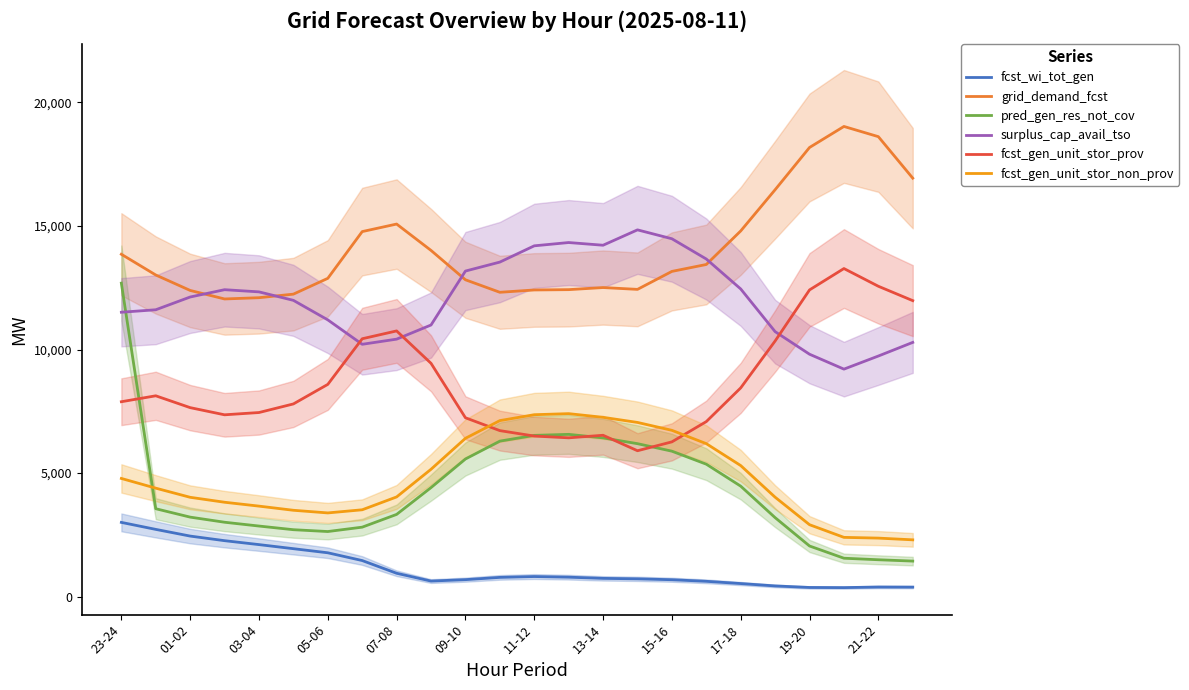

What are all the series names shown in the legend?

fcst_wi_tot_gen, grid_demand_fcst, pred_gen_res_not_cov, surplus_cap_avail_tso, fcst_gen_unit_stor_prov, fcst_gen_unit_stor_non_prov